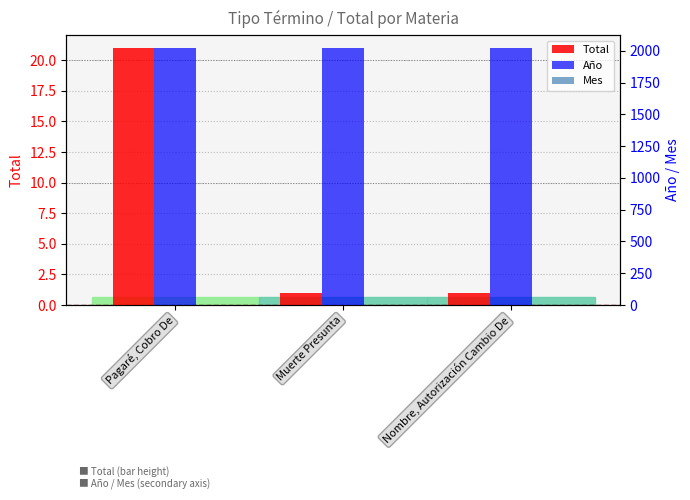

Which series has the largest range (max minus min)?

Total